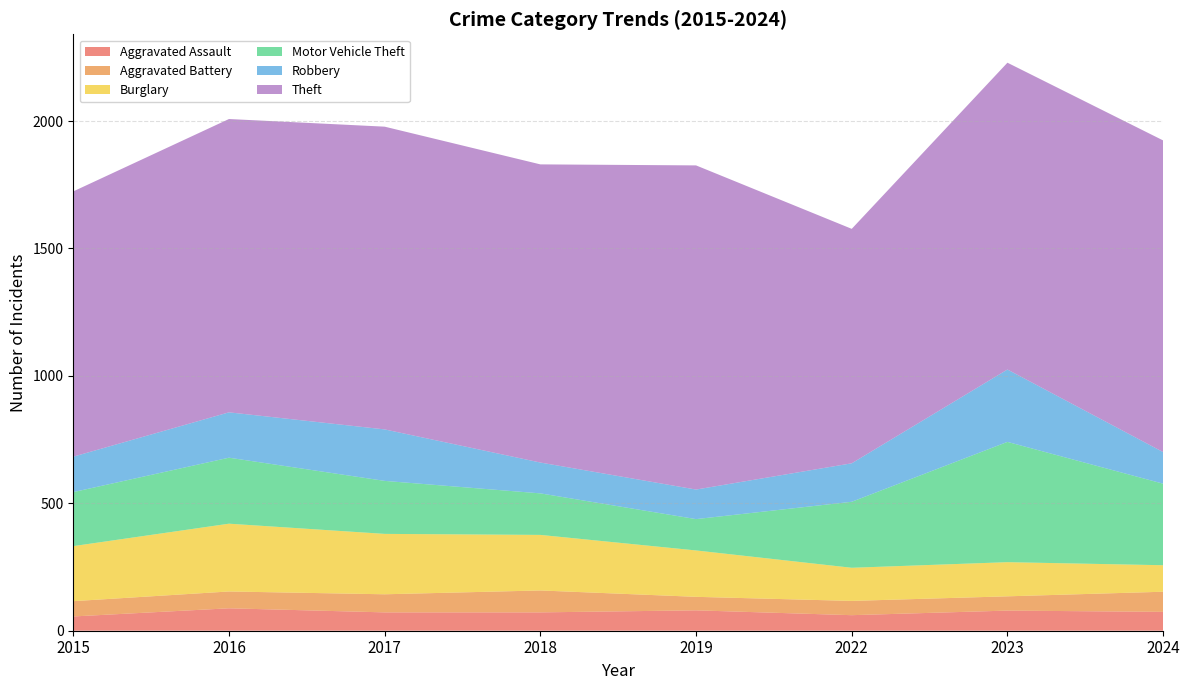

Reading left to right, list all the values displayed in this chart.

Aggravated Assault: 2015=56	2016=88	2017=72	2018=72	2019=80	2022=61	2023=79	2024=74
Aggravated Battery: 2015=60	2016=66	2017=71	2018=86	2019=53	2022=56	2023=56	2024=79
Burglary: 2015=216	2016=266	2017=237	2018=218	2019=182	2022=130	2023=134	2024=104
Motor Vehicle Theft: 2015=212	2016=259	2017=208	2018=163	2019=123	2022=259	2023=472	2024=320
Robbery: 2015=139	2016=178	2017=202	2018=121	2019=116	2022=151	2023=284	2024=124
Theft: 2015=1041	2016=1151	2017=1188	2018=1170	2019=1272	2022=920	2023=1204	2024=1223